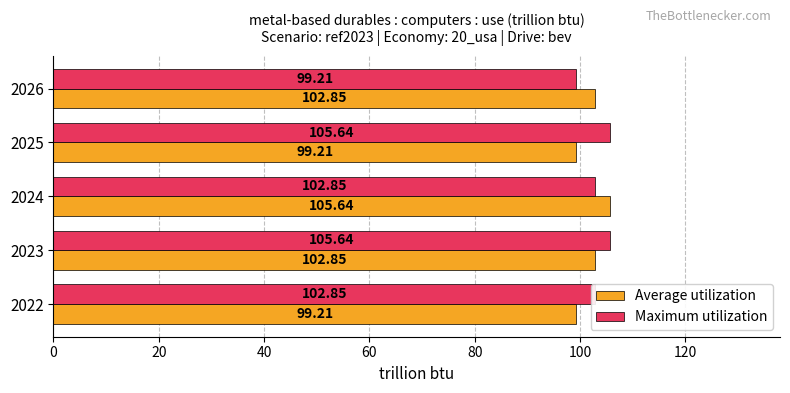

What are all the series names shown in the legend?

Average utilization, Maximum utilization